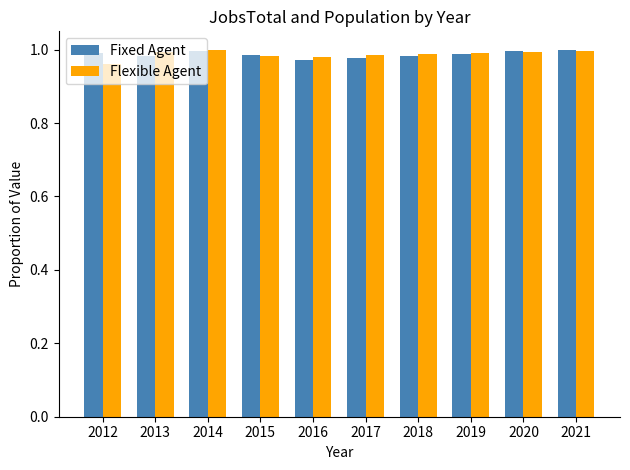

Is it true that Fixed Agent equals 1.6 at 2021?

False